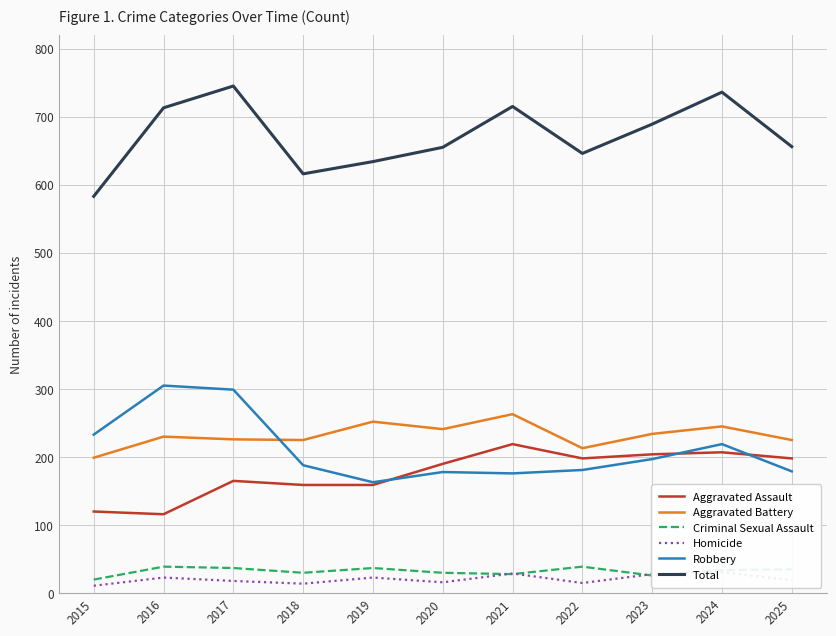

What is the average value of the Aggravated Battery series?

232